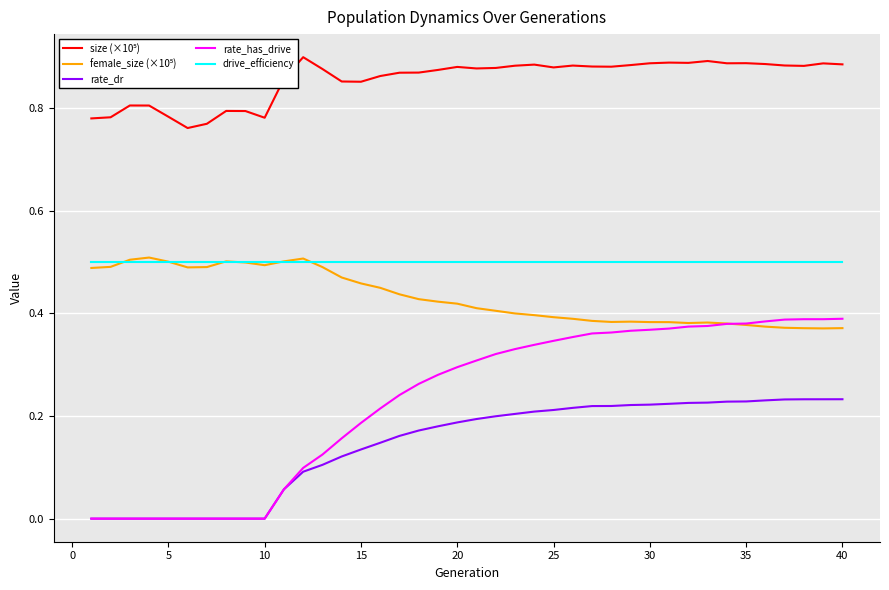

True or false: rate_dr and drive_efficiency cross at least once.

False